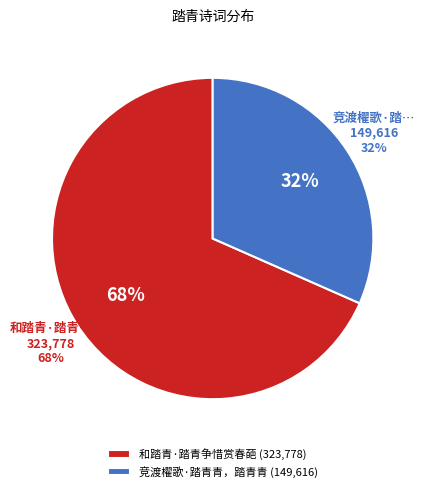

The 和踏青·踏青争惜赏春葩 slice represents 76% of the pie. True or false?

False